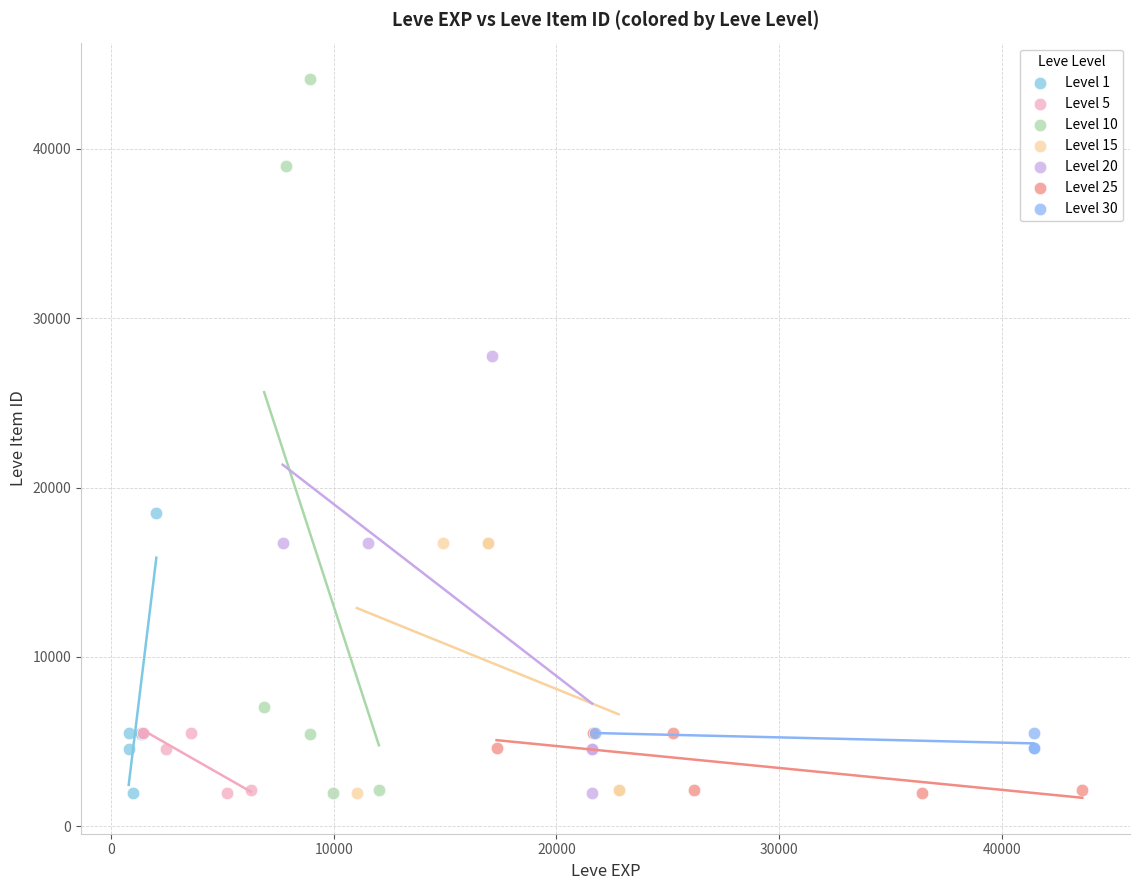

Which series has the widest spread of Y values?

Level 10